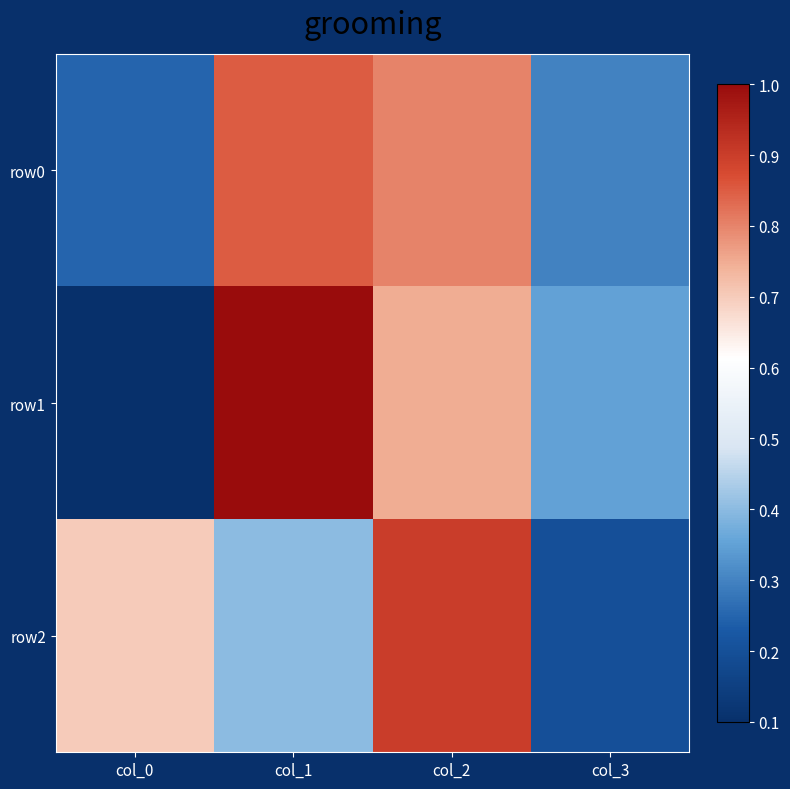

Reading left to right, list all the values displayed in this chart.

row0: col_0=44	col_1=56	col_2=55	col_3=45
row1: col_0=41	col_1=59	col_2=54	col_3=46
row2: col_0=53	col_1=47	col_2=57	col_3=43